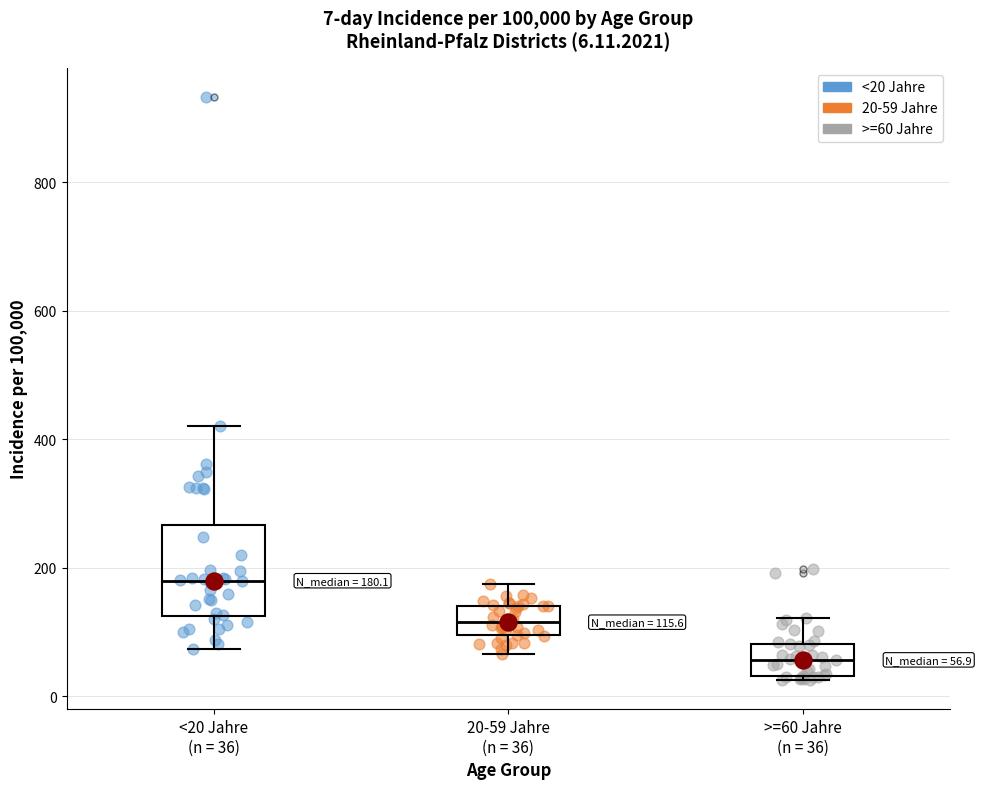

Comparing the boxes themselves (not the whiskers), which one is the tallest?

<20 Jahre (n = 36)